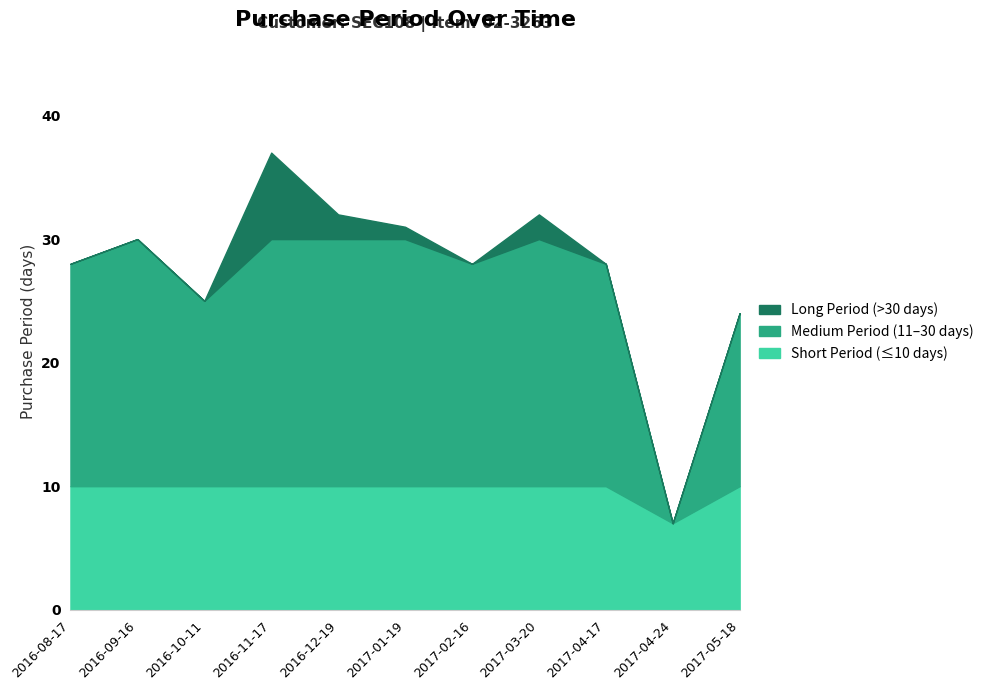

What is the smallest value displayed?

7